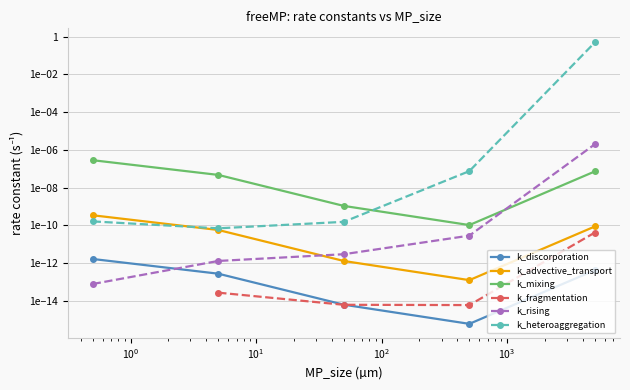

In k_mixing, how many points are lower than both neighbors (excluding endpoints)?

1